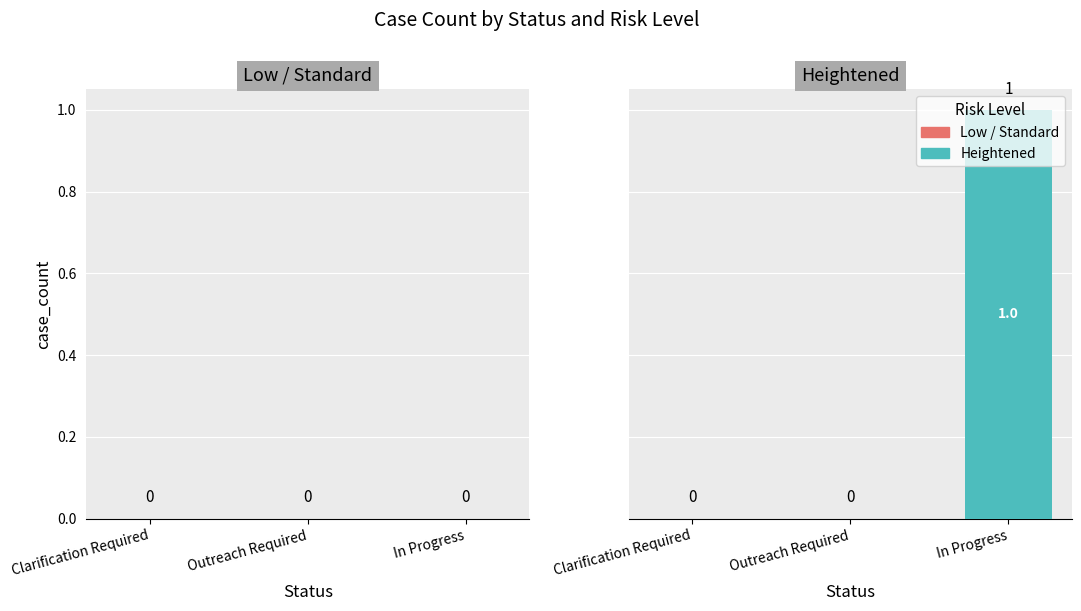

What is the change in value from Clarification Required to In Progress?

+1